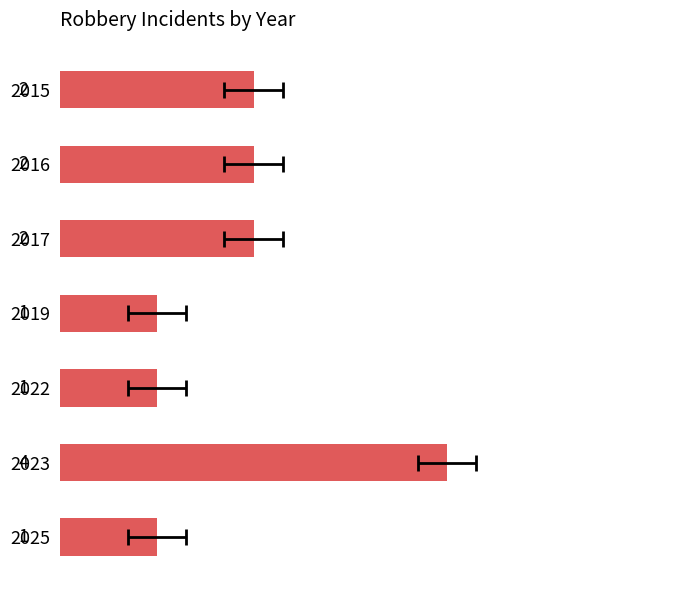

What is the ratio of the value at 2023 to the value at 2017?

2.0